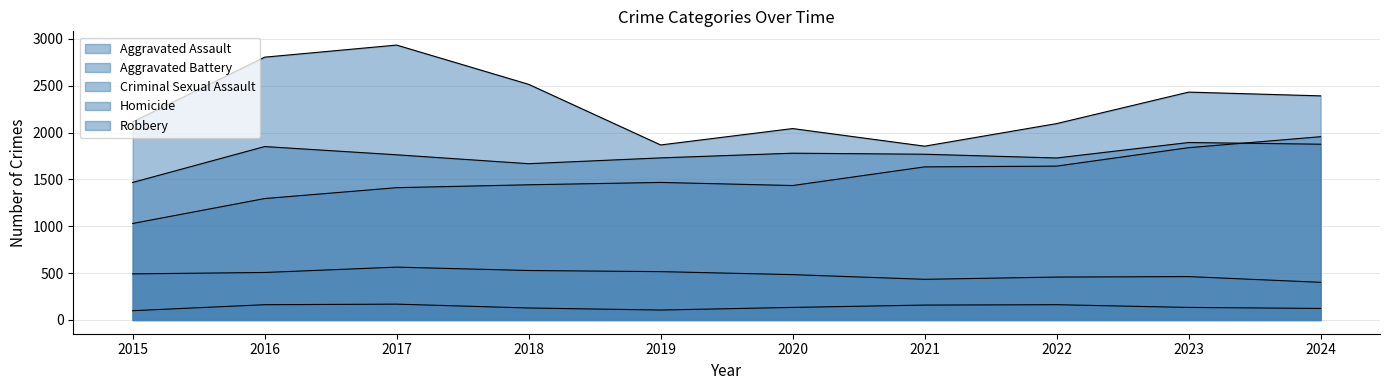

What is the value of the Homicide point at the 5th from the left?

106